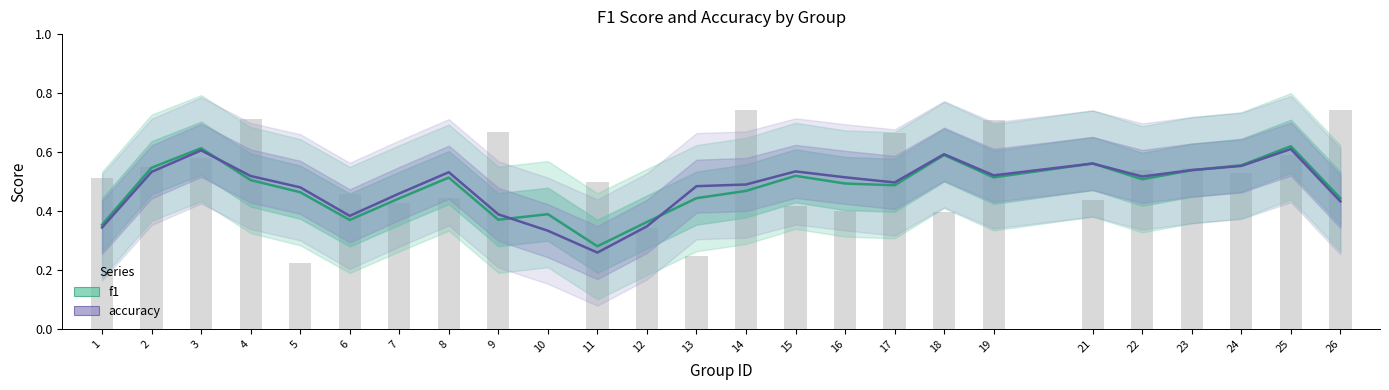

Reading left to right, transcribe all the data shown in this chart.

0.5	0.5	0.6	0.7	0.2	0.5	0.4	0.4	0.7	0.0	0.5	0.3	0.2	0.7	0.4	0.4	0.7	0.4	0.7	0.4	0.5	0.5	0.5	0.6	0.7